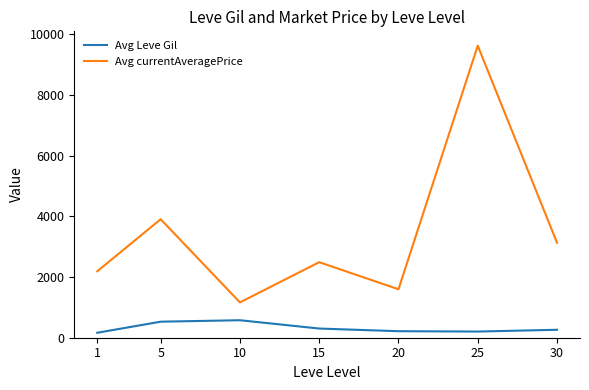

Where is Avg Leve Gil nearest to the value 370?

15